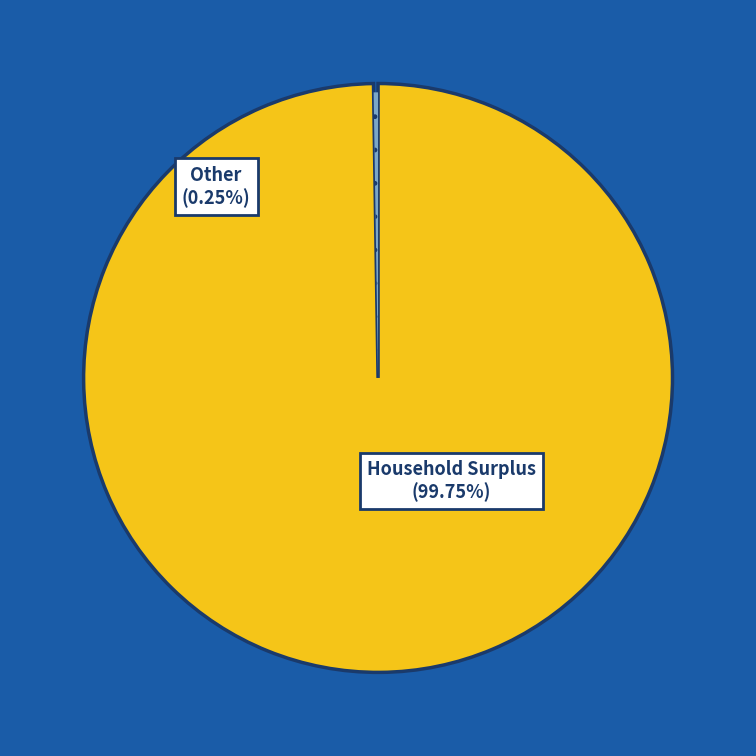

What percentage is NOT represented by Unmet Demand?

100.0%